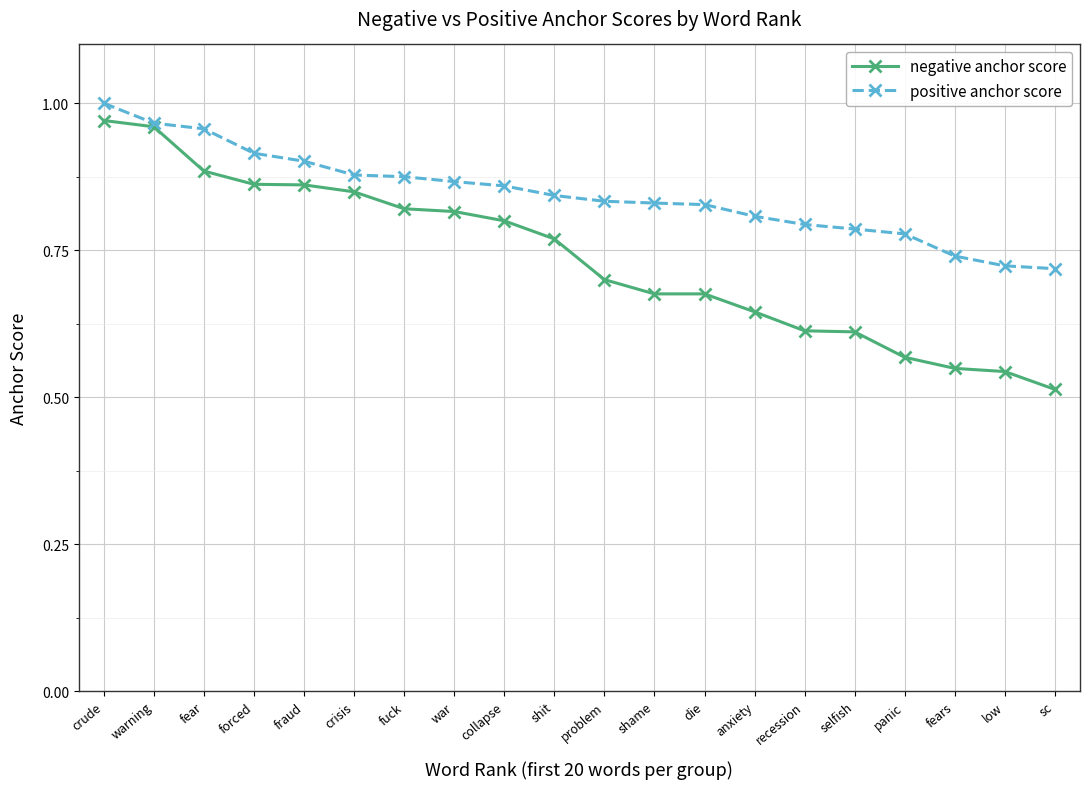

At which label does negative anchor score reach its minimum?

sc